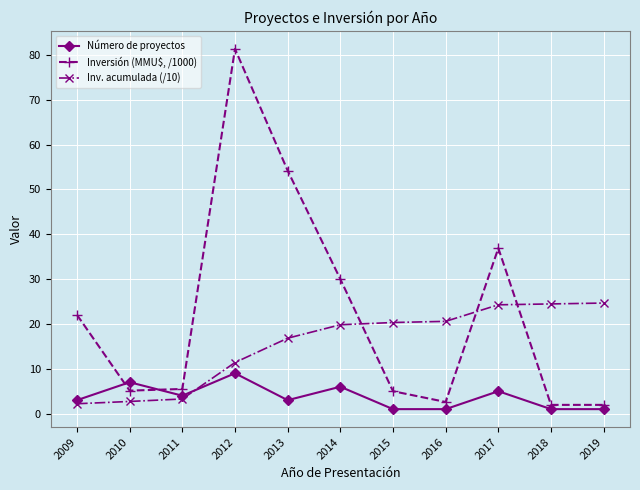

In Inversión (MMU$, /1000), how many points are higher than both neighbors (excluding endpoints)?

2